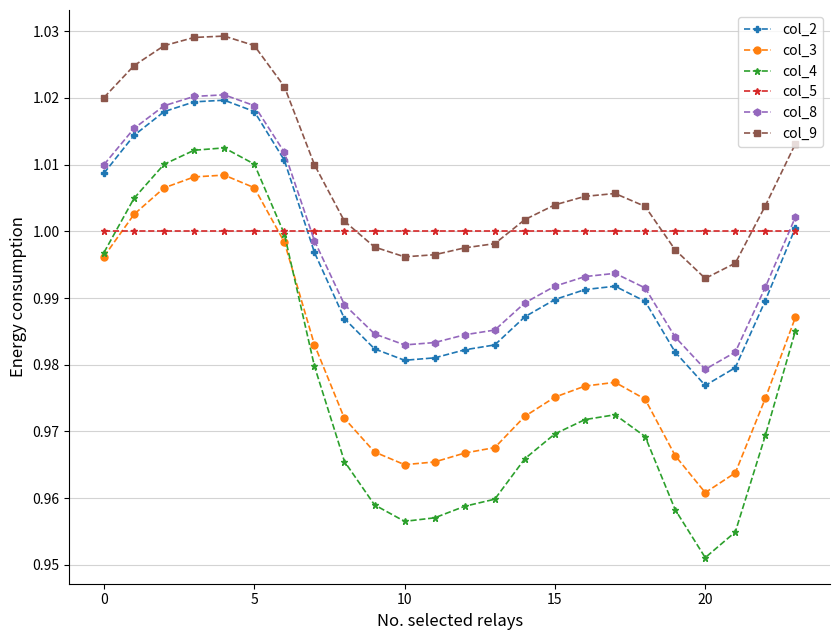

Which series has the largest range (max minus min)?

col_4